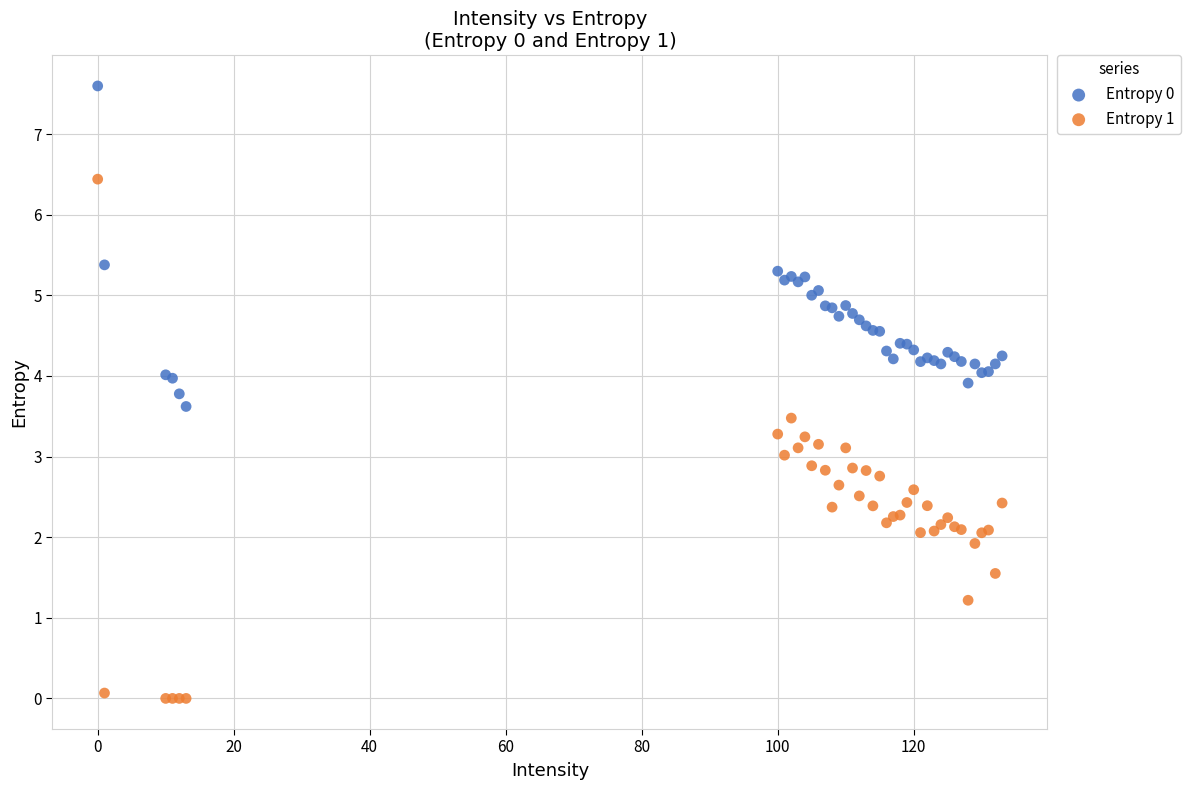

Which series has the largest Y range (max minus min)?

Entropy 1